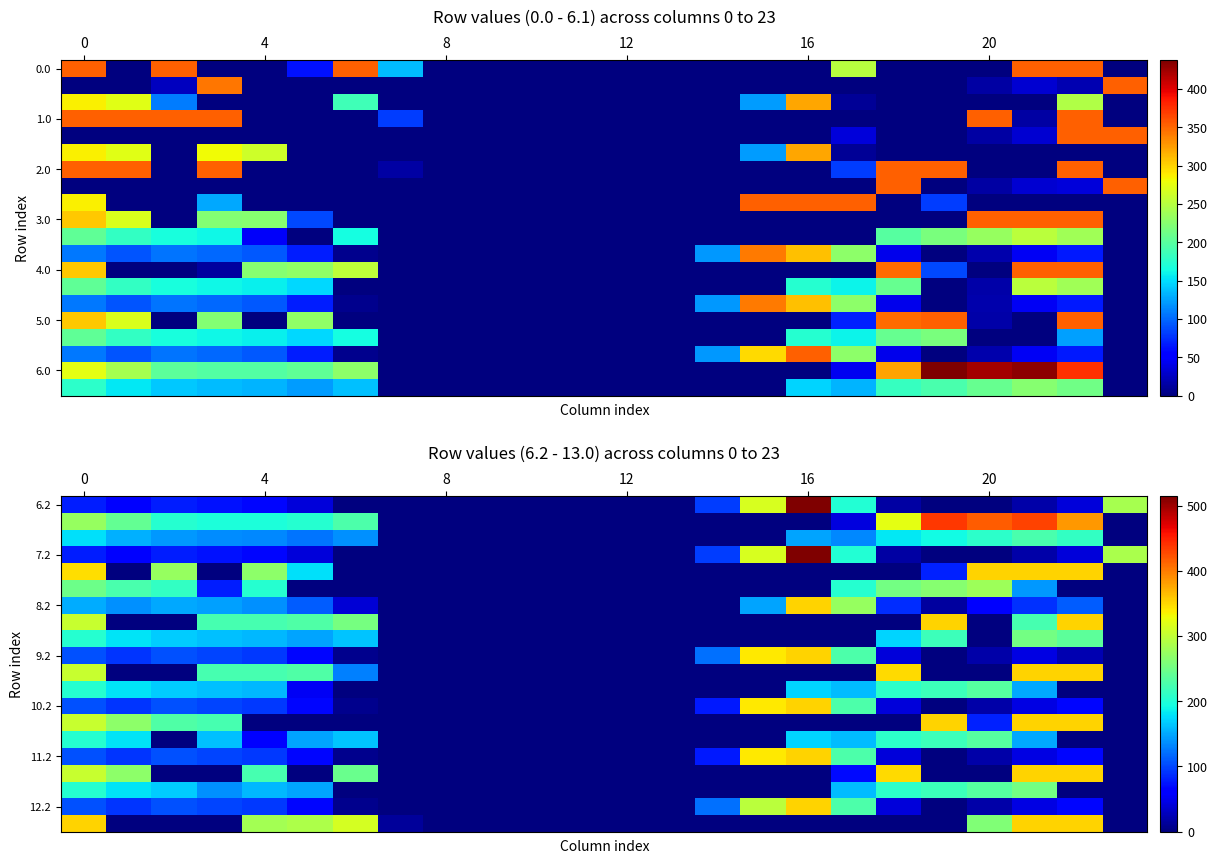

How many values in 12.2 are above zero?

15